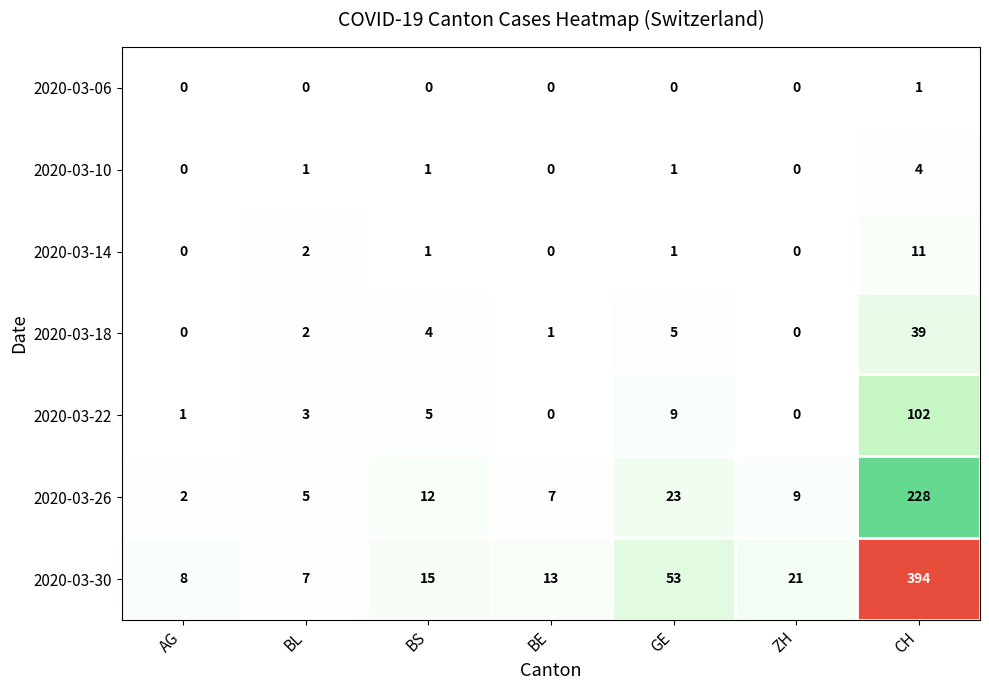

Rank the series by their maximum value, from lowest to highest.

2020-03-06, 2020-03-10, 2020-03-14, 2020-03-18, 2020-03-22, 2020-03-26, 2020-03-30